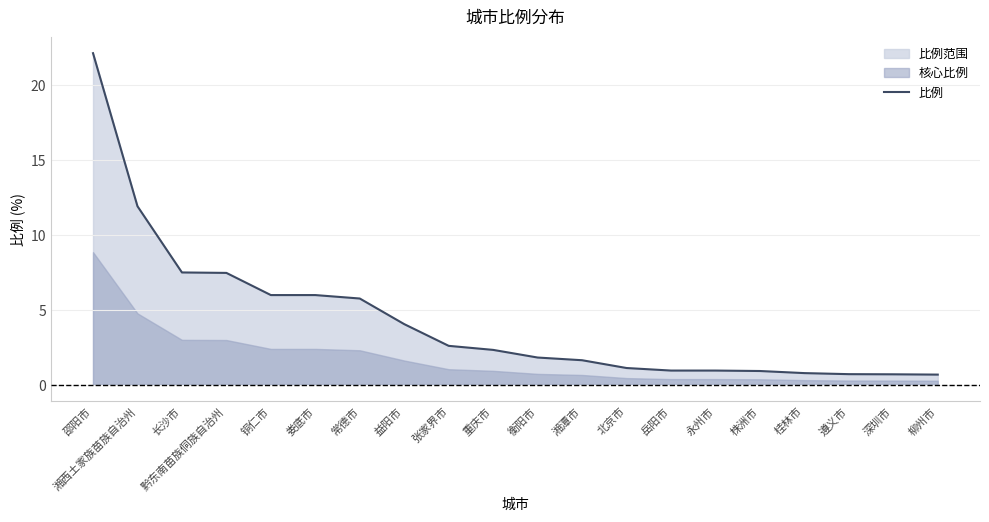

True or false: the data has more than 0 interior local peaks.

False